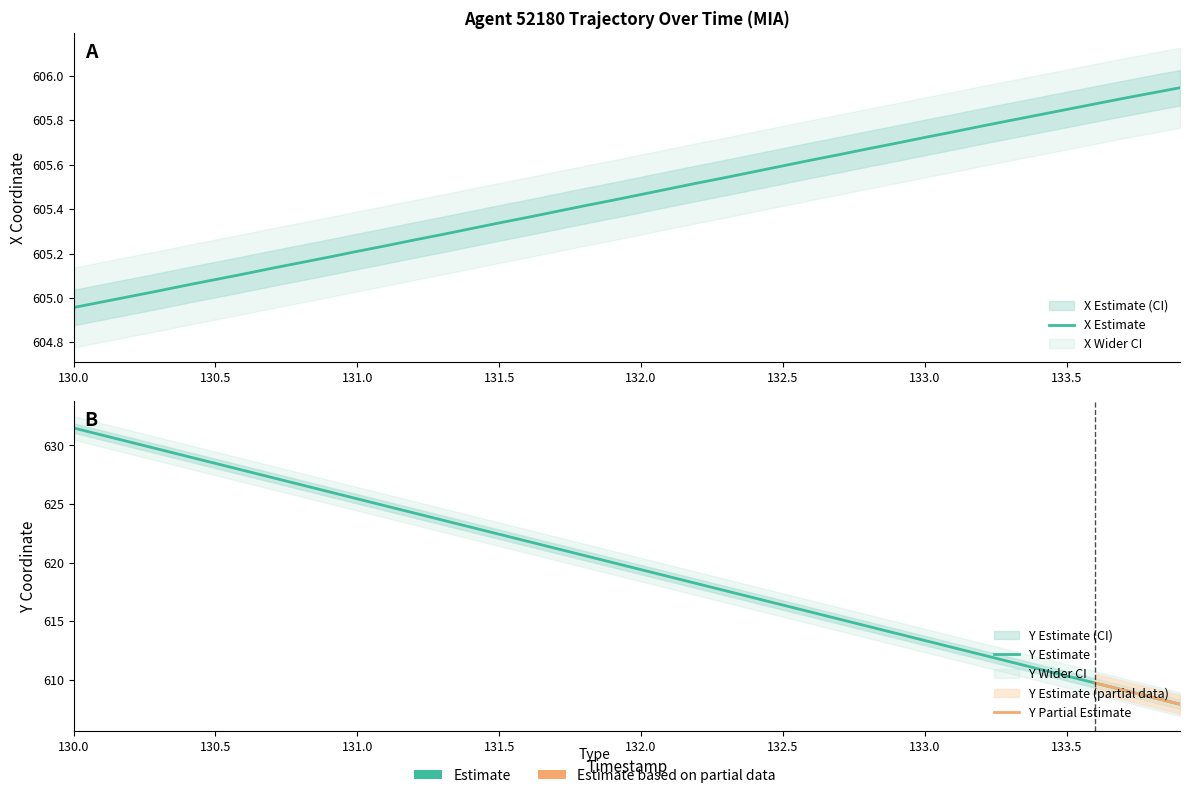

Reading left to right, list all the values displayed in this chart.

X: 605.0	605.0	605.0	605.0	605.1	605.1	605.1	605.1	605.2	605.2	605.2	605.2	605.3	605.3	605.3	605.3	605.4	605.4	605.4	605.4	605.5	605.5	605.5	605.5	605.6	605.6	605.6	605.6	605.7	605.7	605.7	605.7	605.8	605.8	605.8	605.8	605.9	605.9	605.9	605.9
Y: 631.5	630.9	630.3	629.7	629.1	628.5	627.9	627.3	626.7	626.1	625.4	624.8	624.2	623.6	623.0	622.4	621.8	621.2	620.6	620.0	619.4	618.8	618.2	617.6	617.0	616.4	615.8	615.2	614.6	614.0	613.4	612.8	612.2	611.6	611.0	610.3	609.7	609.1	608.5	607.9